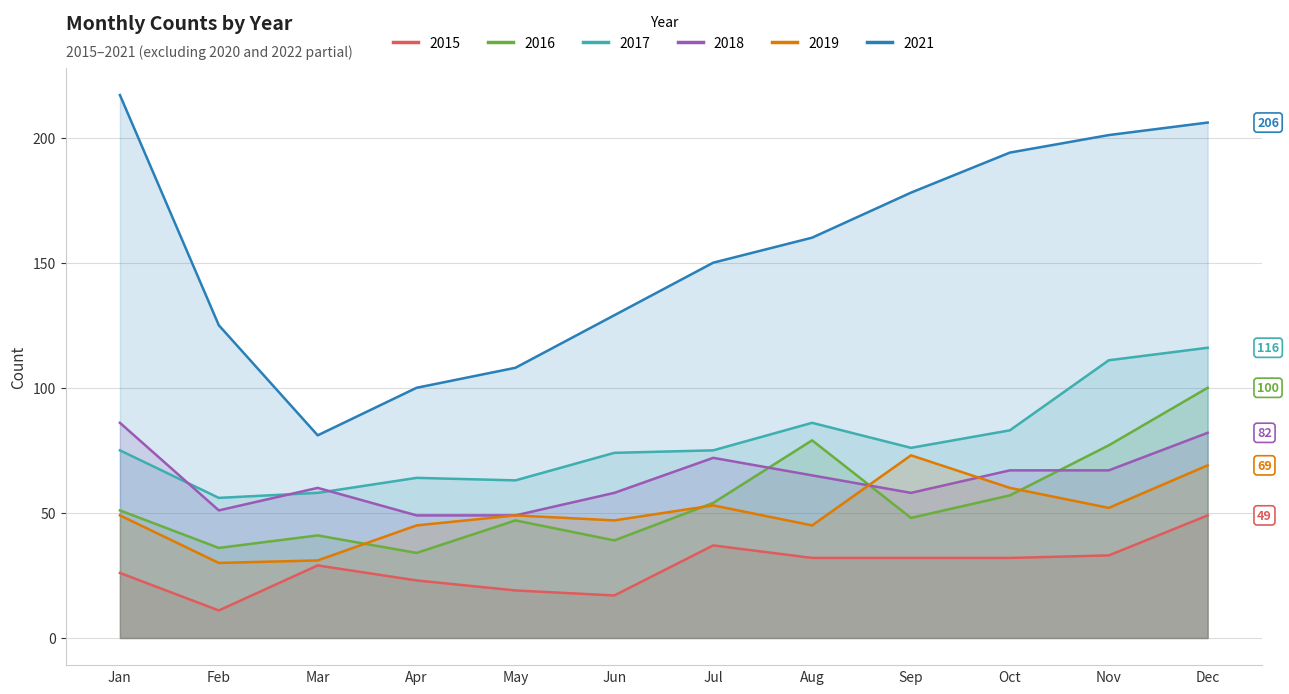

At which label does 2021 first exceed 160?

Jan